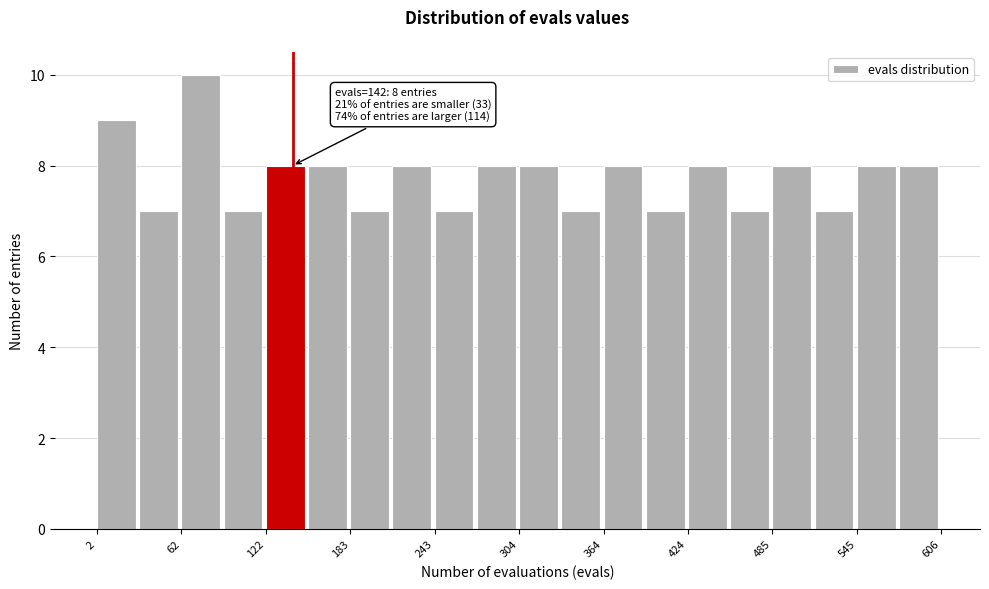

Read against the x-axis, roughly where is the centre of the tallest bar?

80